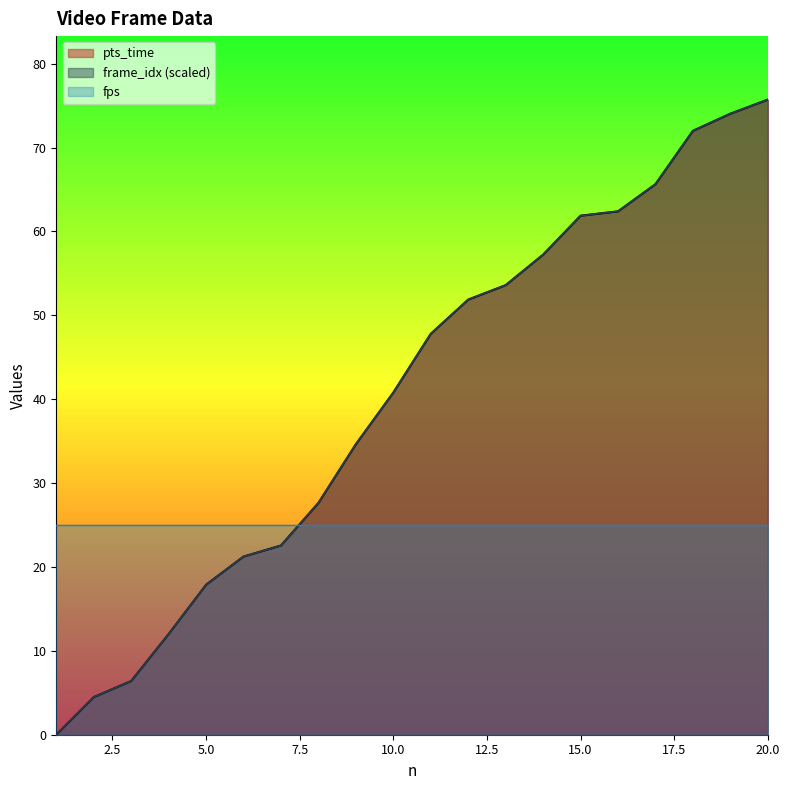

True or false: pts_time and frame_idx_scaled intersect in this chart.

False